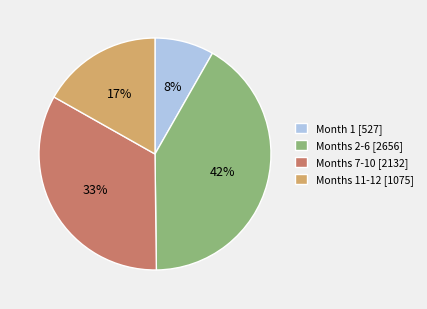

To the nearest percent, what portion does Months 11-12 [1075] represent?

17%